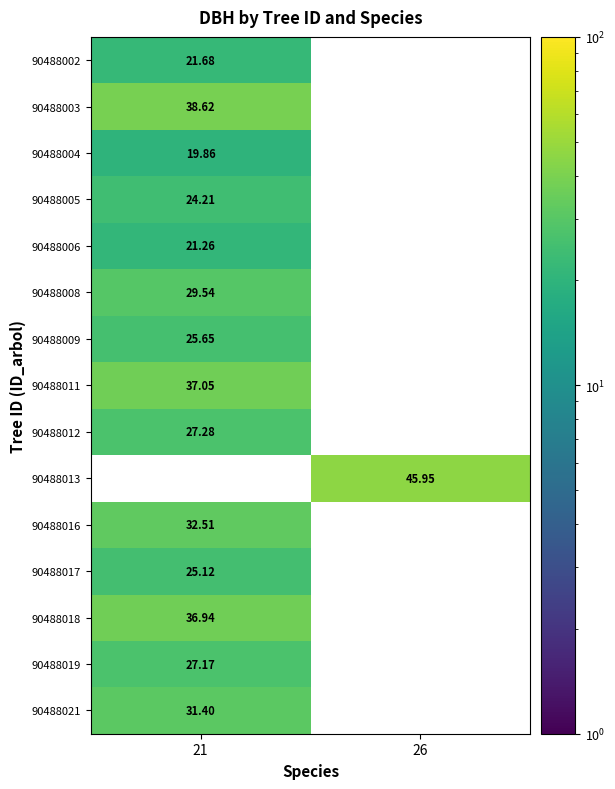

At how many categories does at least one series exceed 29?

2